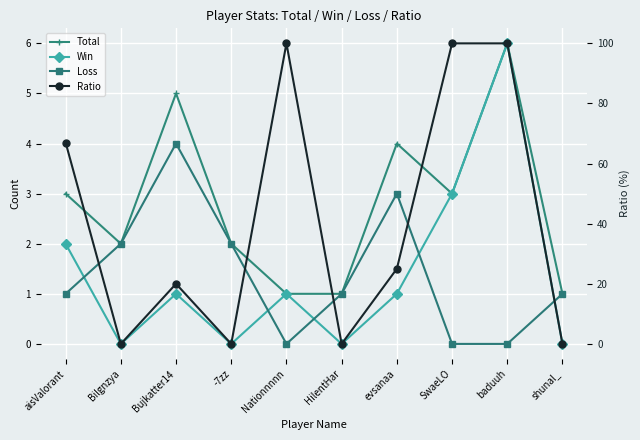

True or false: Ratio and Win cross at least once.

False